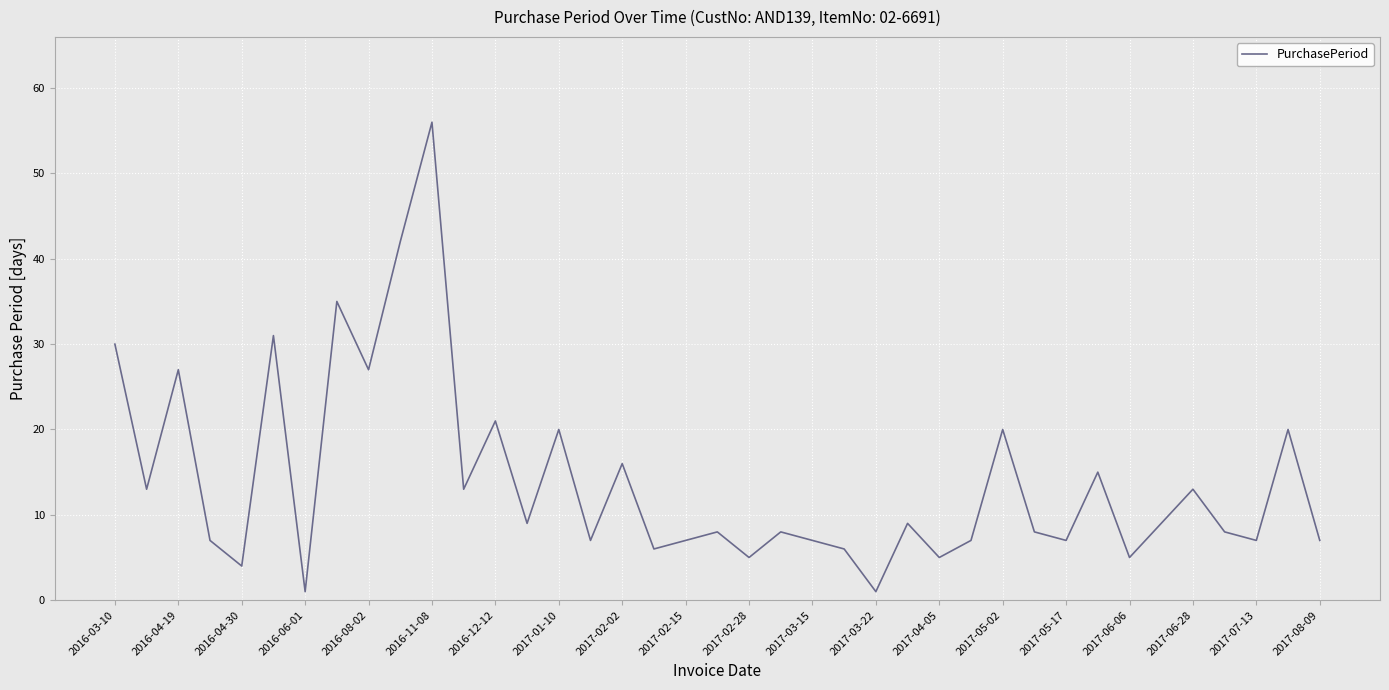

How many lines are shown in the chart?

1